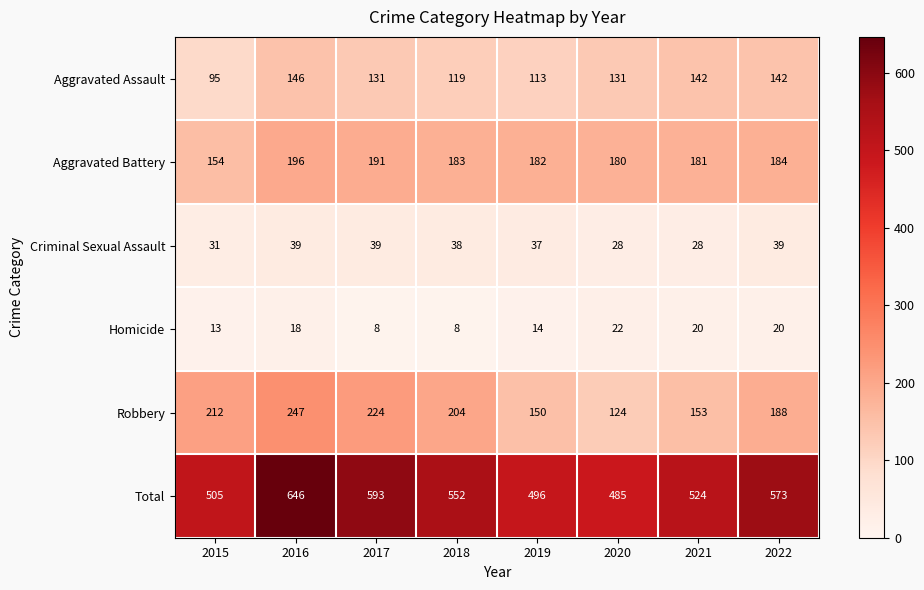

True or false: Total has a value of 292 at 2021.

False